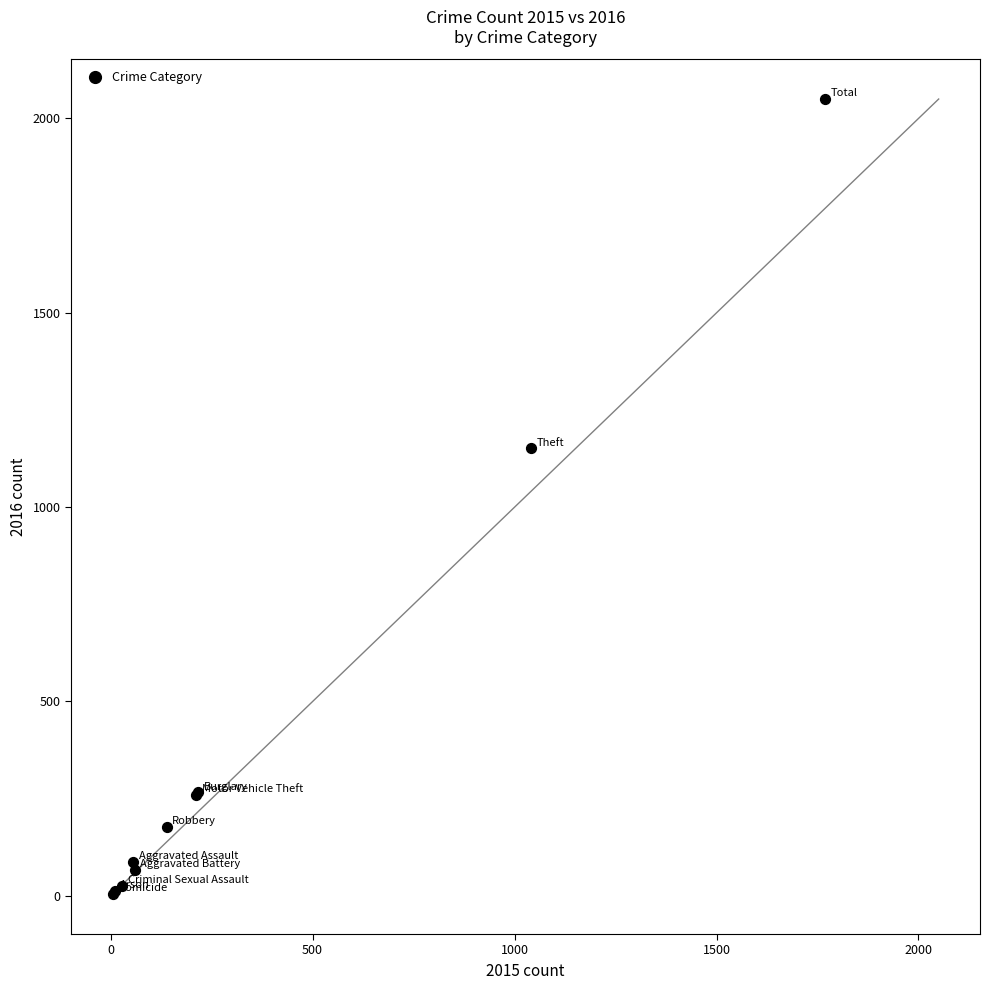

What Y value in the scatter plot is closest to 1027?

1151